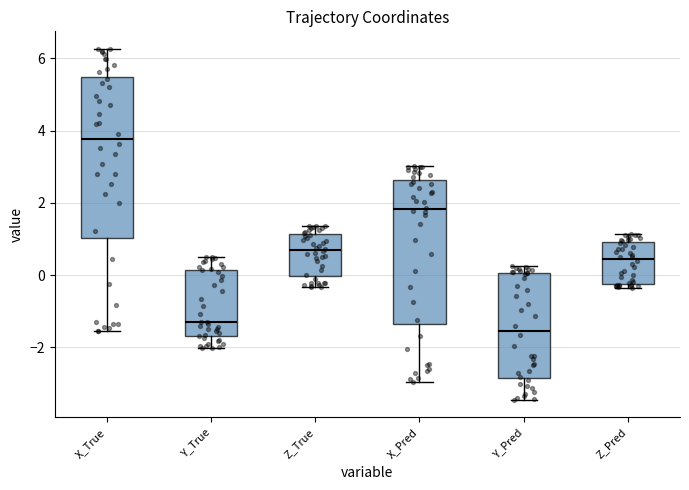

Which box's median line is the highest?

X_True